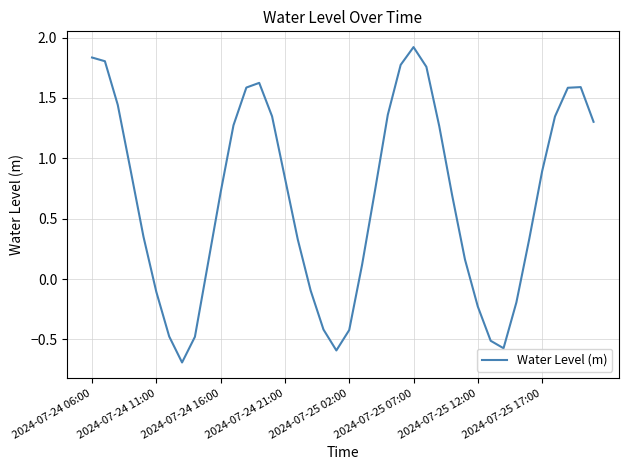

What is the minimum value shown in the chart?

-0.7